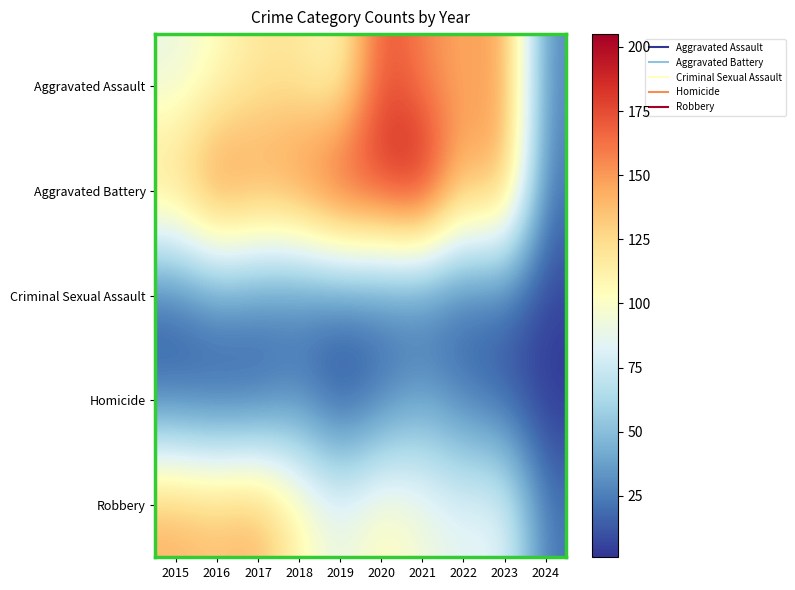

List the series in order of their peak value, highest first.

Aggravated Battery, Aggravated Assault, Robbery, Homicide, Criminal Sexual Assault